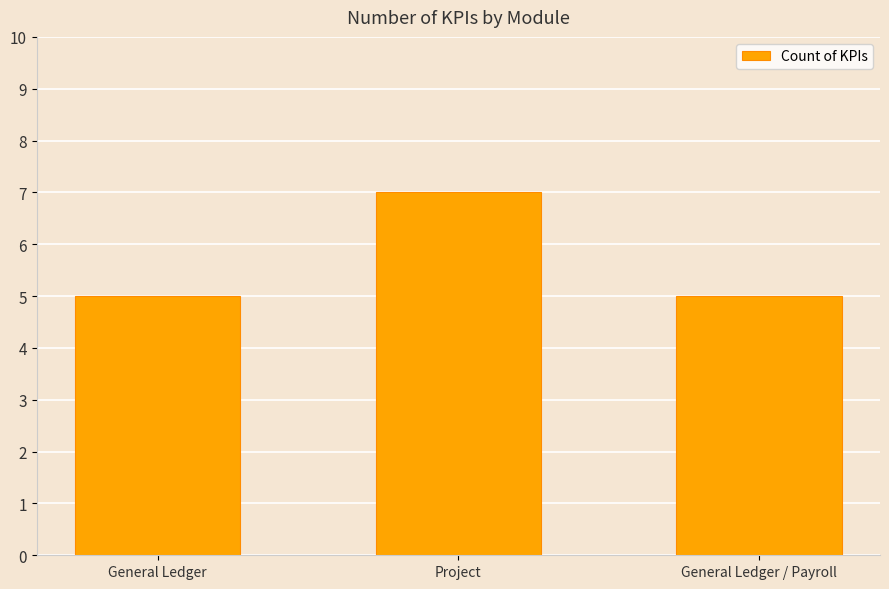

Reading left to right, what are all the values shown in this chart?

General Ledger=5	Project=7	General Ledger / Payroll=5